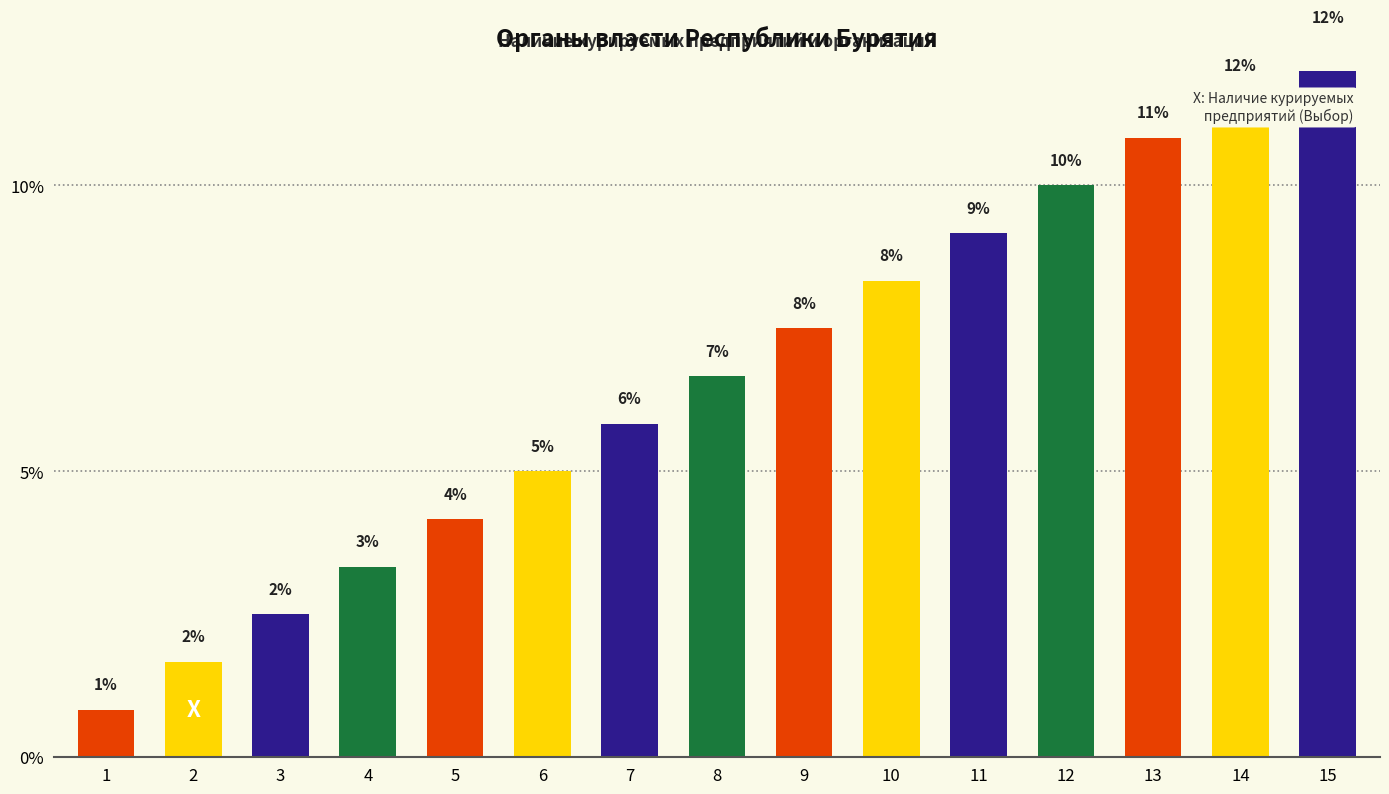

True or false: the data shows 12.5 at 15.

True